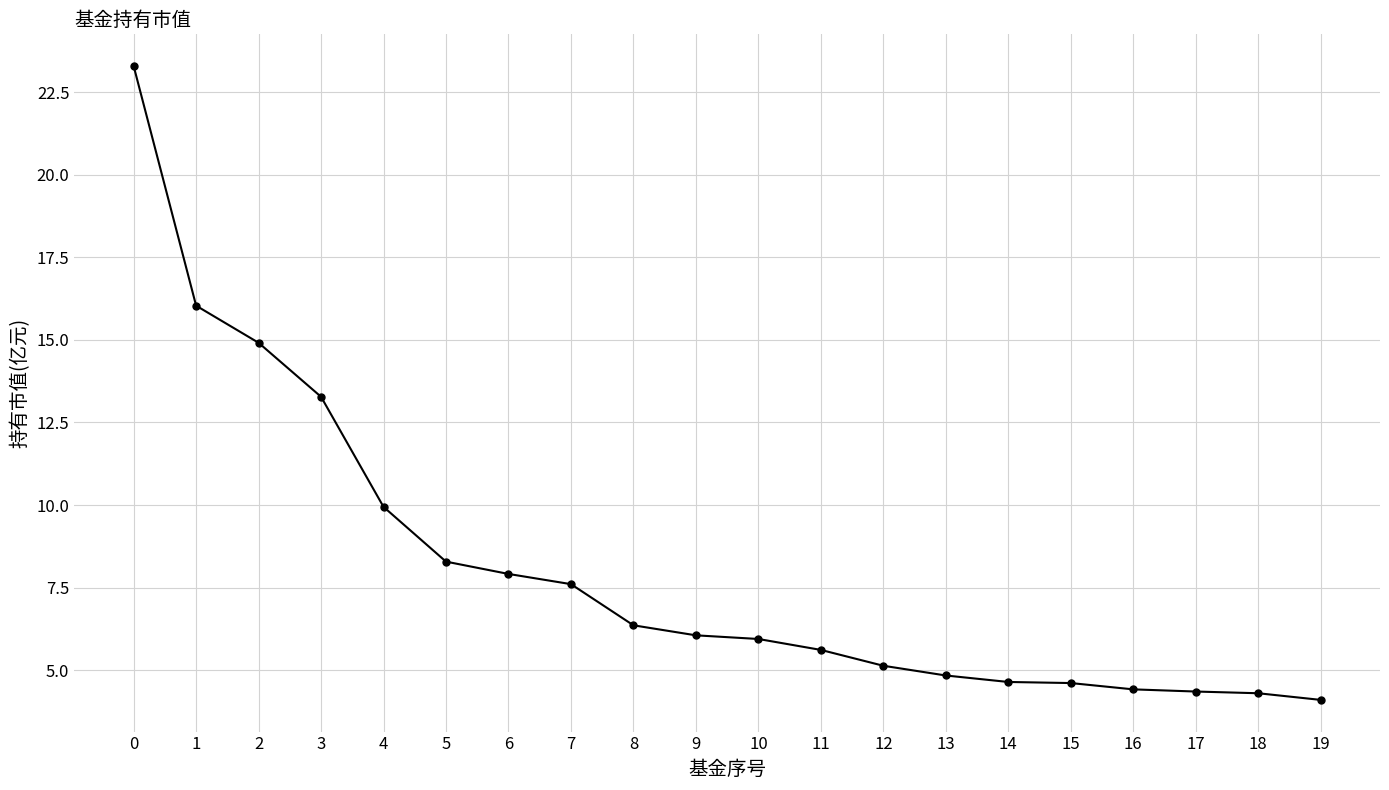

What is the difference between the maximum and minimum values?

19.2